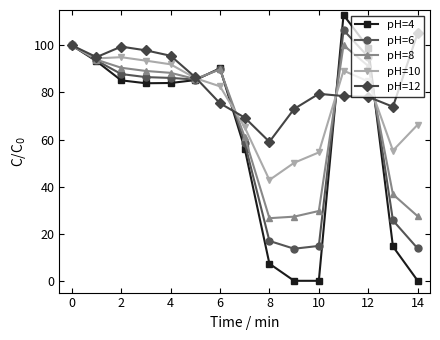

Rank the series by their average value, from highest to lowest.

pH=12, pH=10, pH=8, pH=6, pH=4